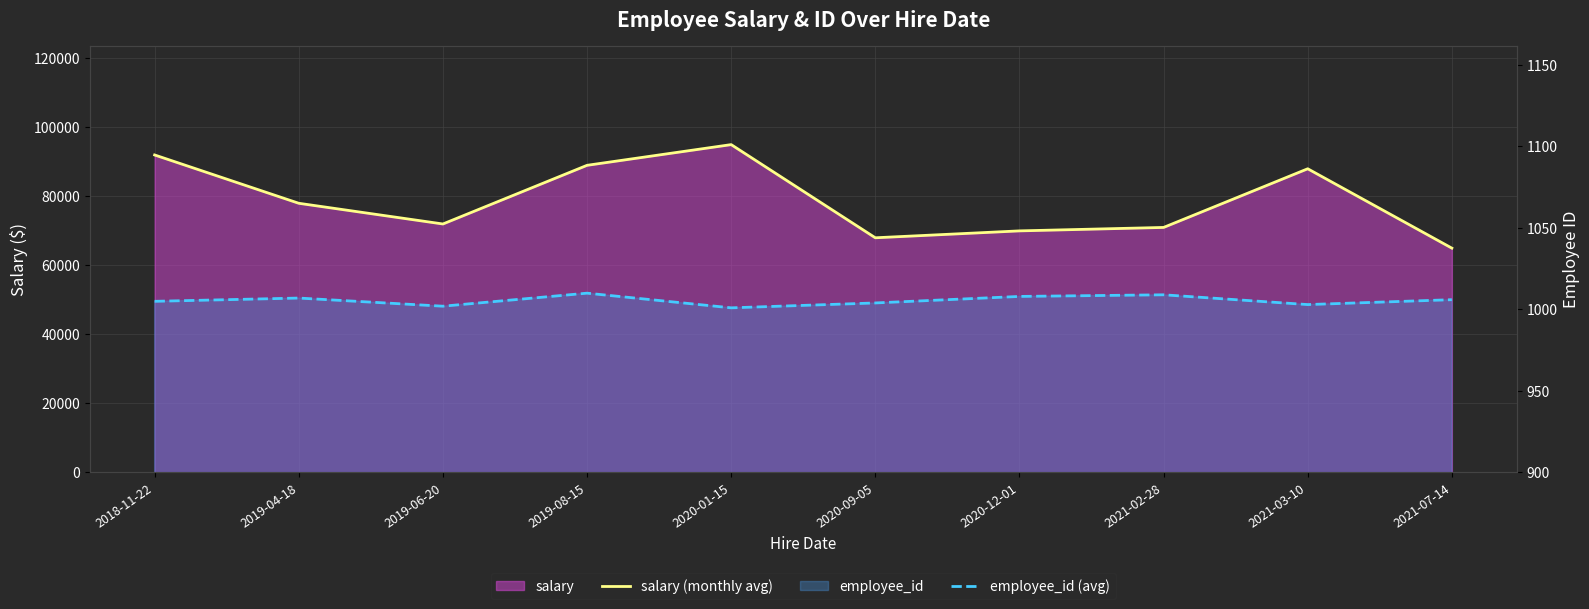

Which series has the largest range (max minus min)?

salary (monthly avg)